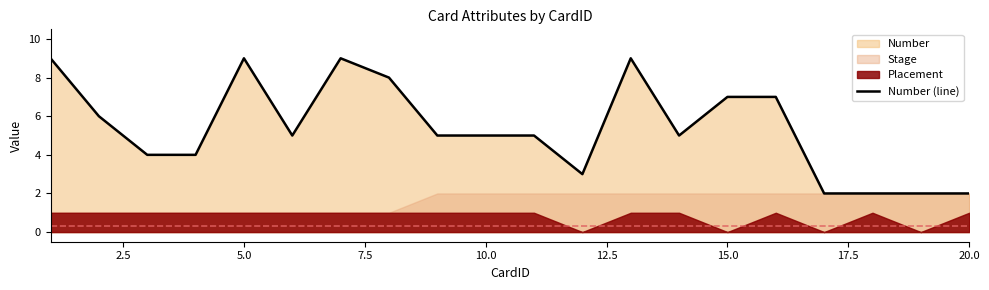

True or false: there are more than 2 points higher than both neighbors.

True